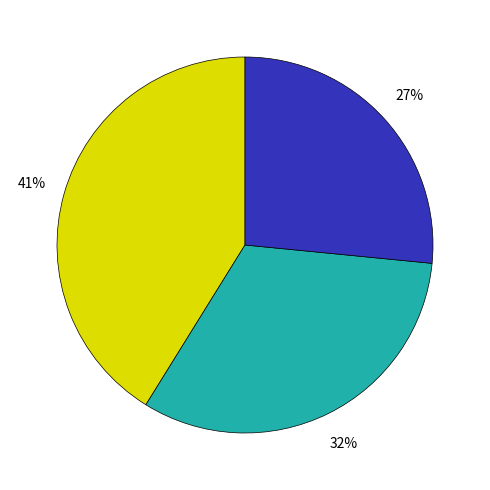

Does any single category account for the majority?

No